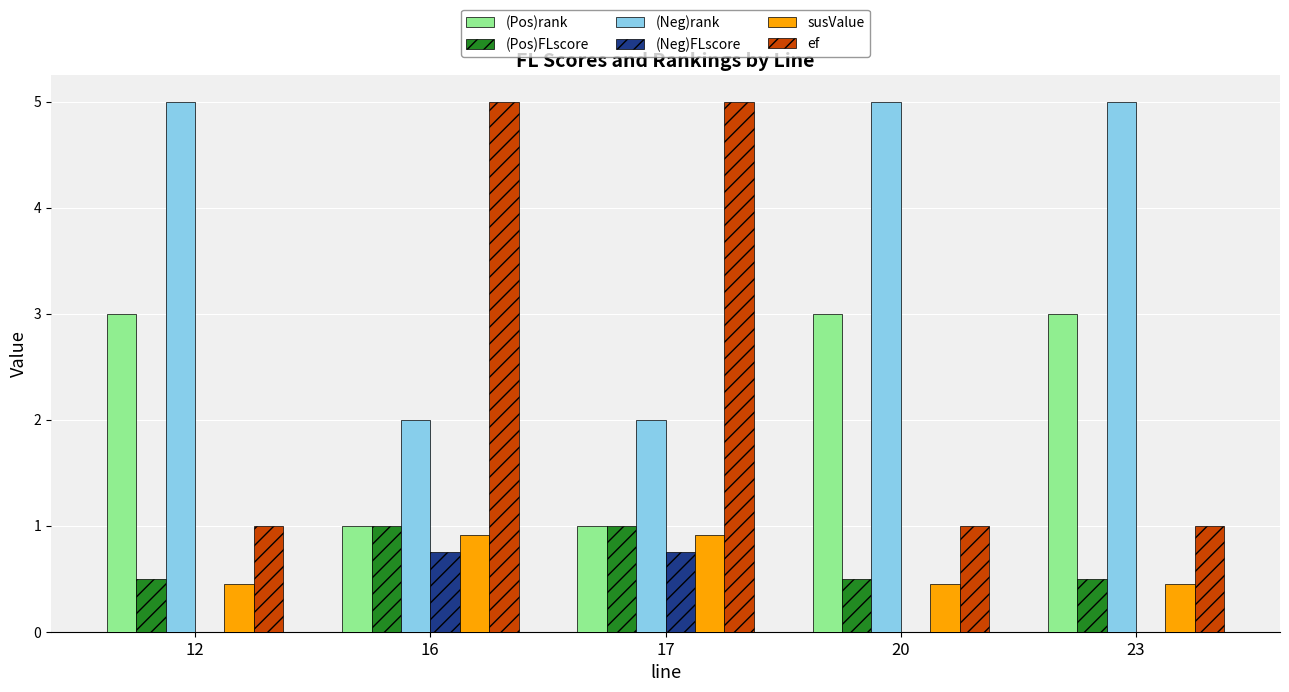

Which series has the widest spread of values?

ef